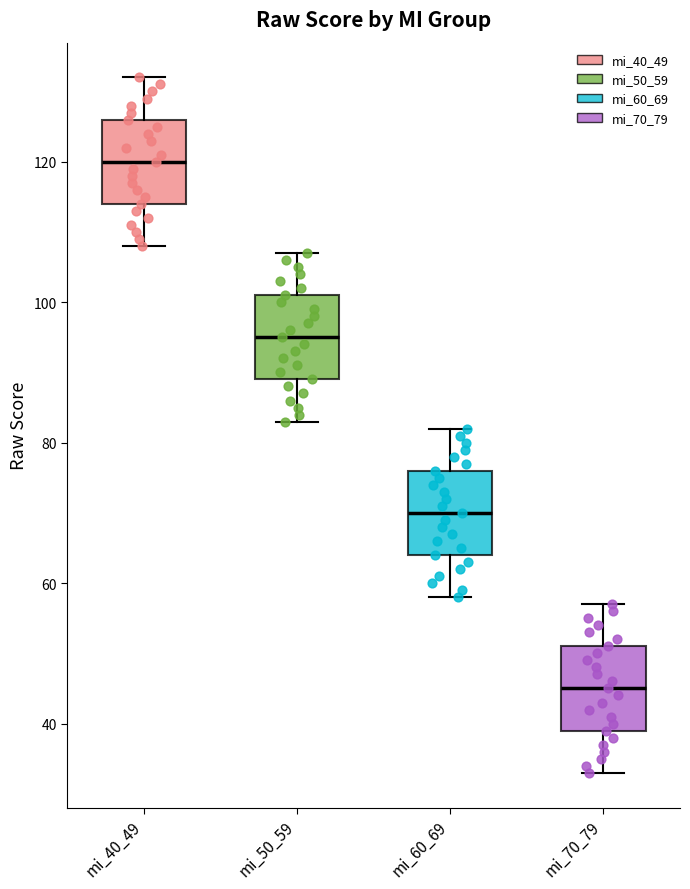

Where does the upper whisker of the box for mi_40_49 end on the y-axis? The values are not printed on the chart, so give them approximately, as read against the axis.

132